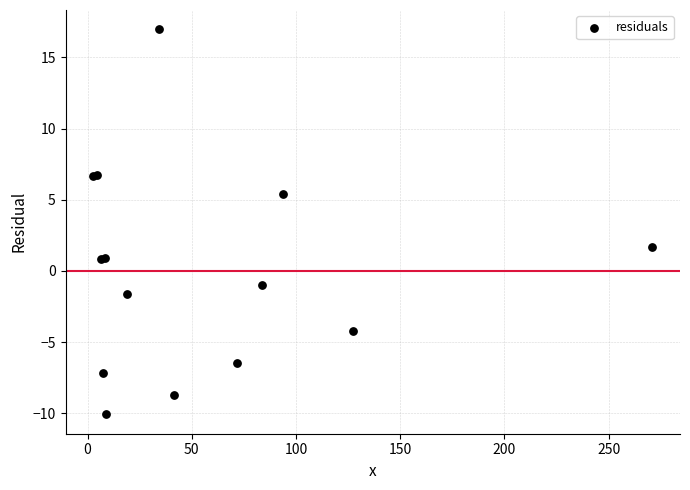

What Y value in the scatter plot is closest to 3?

1.7